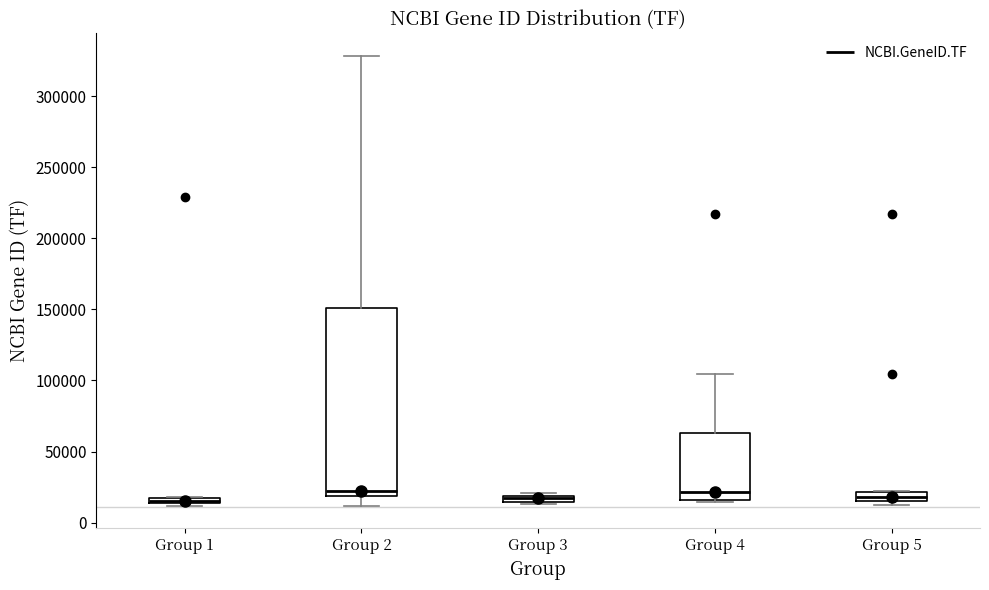

Which box is the tallest, from its lower edge to its upper edge?

Group 2